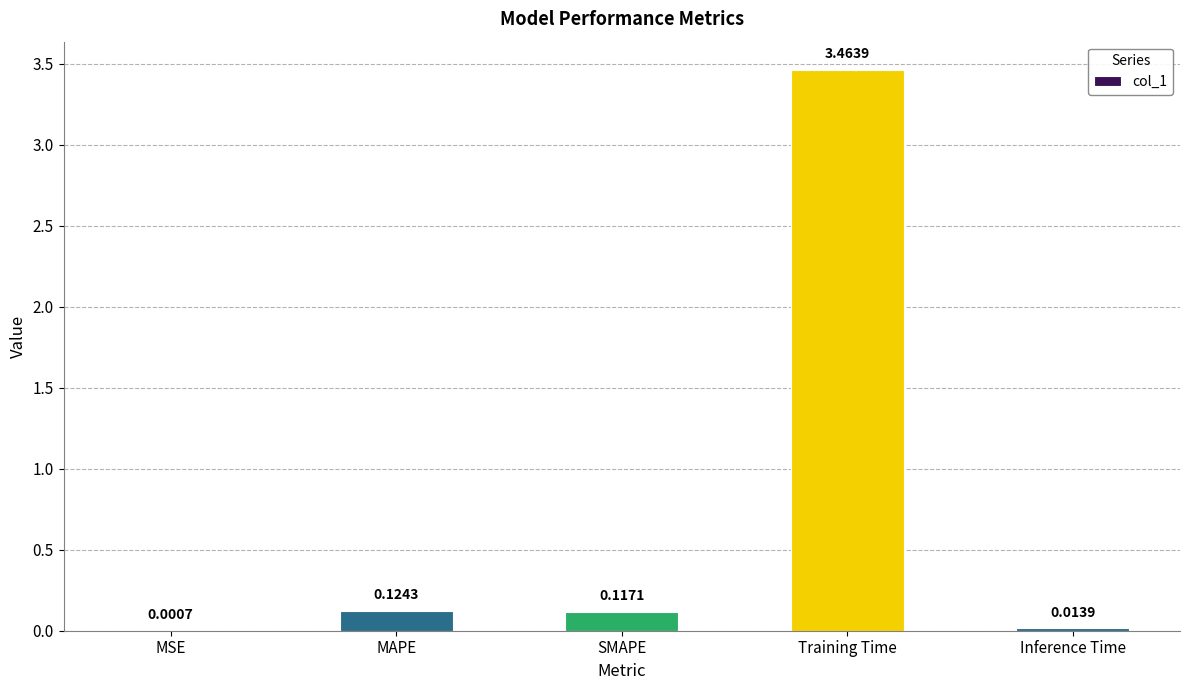

What is the change in value from MAPE to Training Time?

+3.3